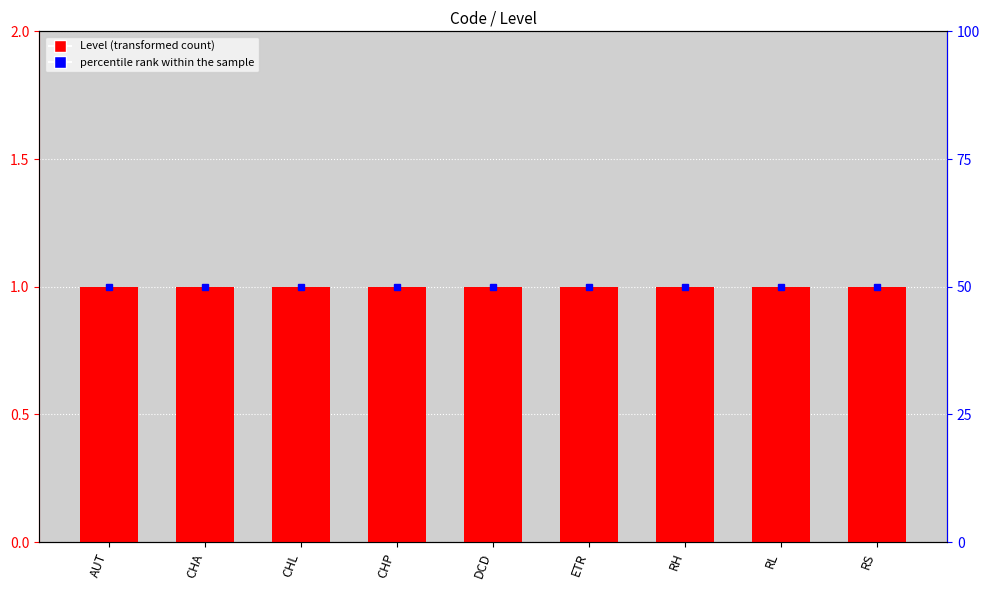

Is the value of Level at DCD greater than the value of percentile rank within the sample at RH?

No